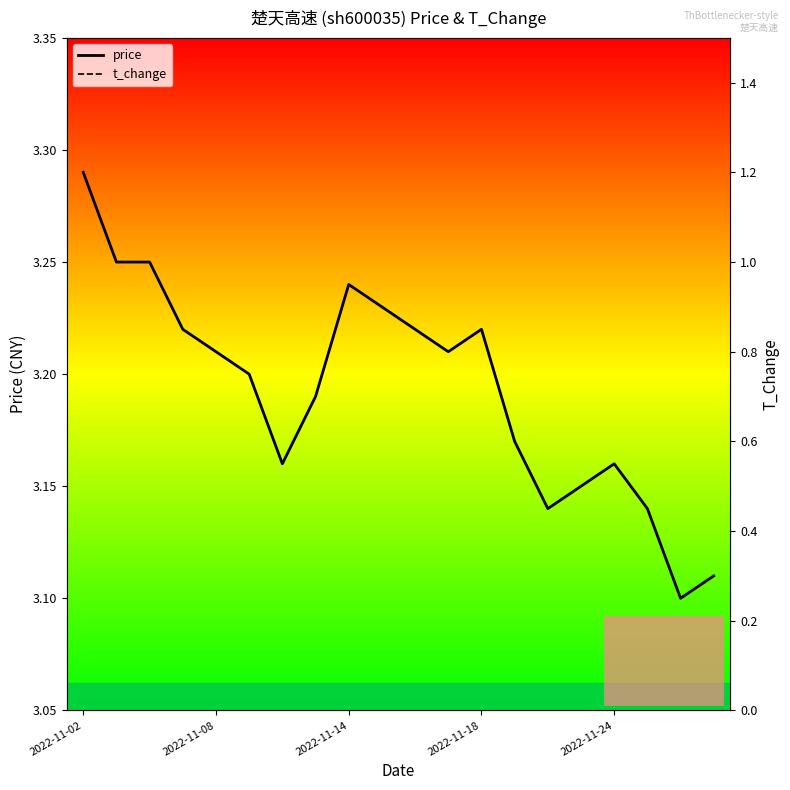

True or false: price and t_change intersect in this chart.

False